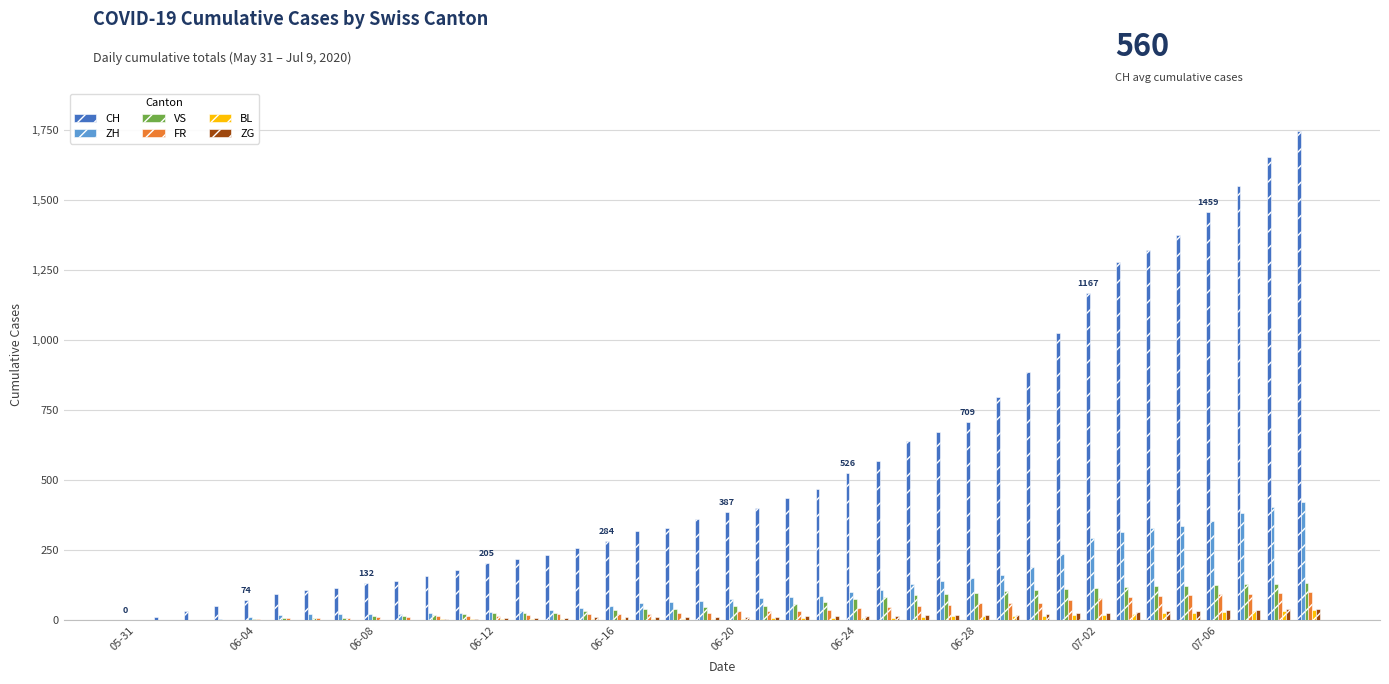

What is the sum of all CH values?

22384